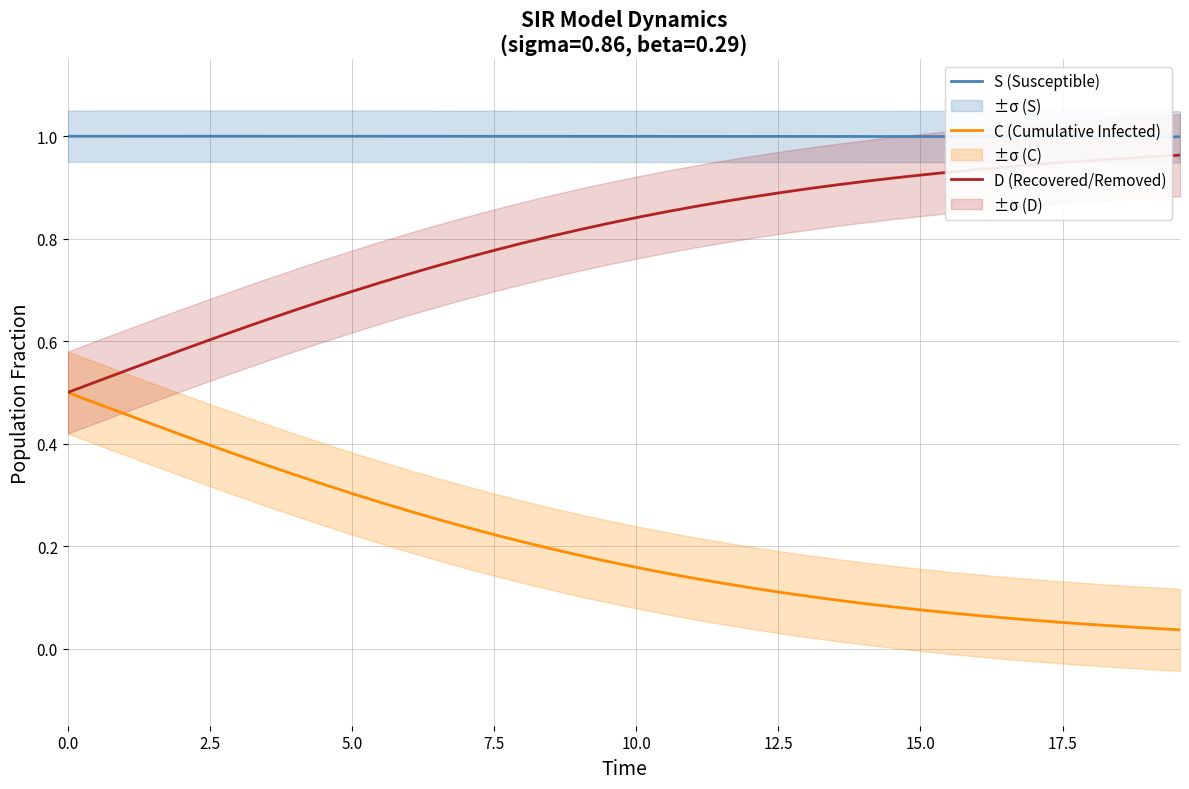

True or false: D (Recovered/Removed) and S (Susceptible) intersect in this chart.

False